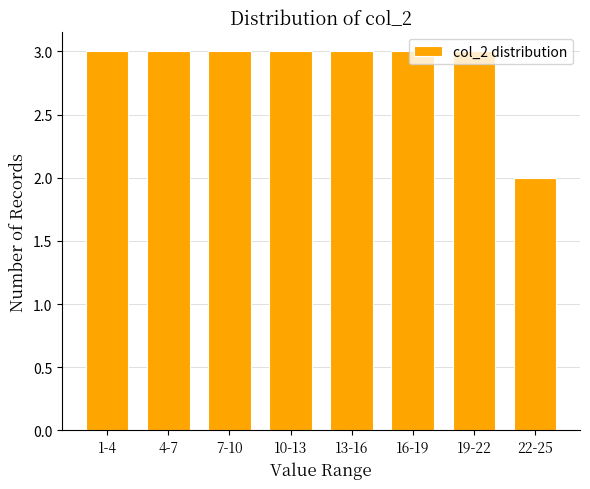

Which category has the lowest value across all series?

22-25